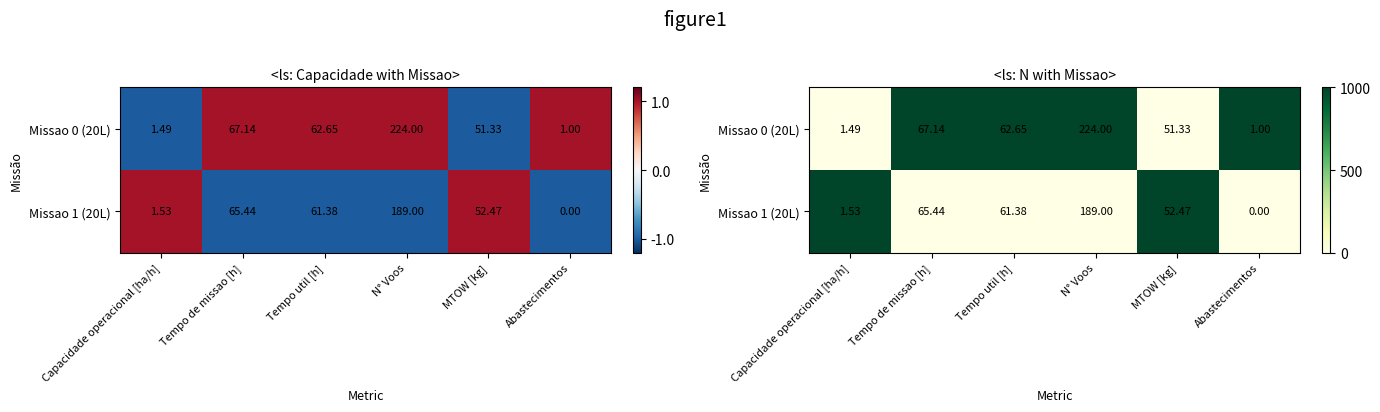

The Missao 1 (20L) series shows 0 at Tempo util [h]. True or false?

False